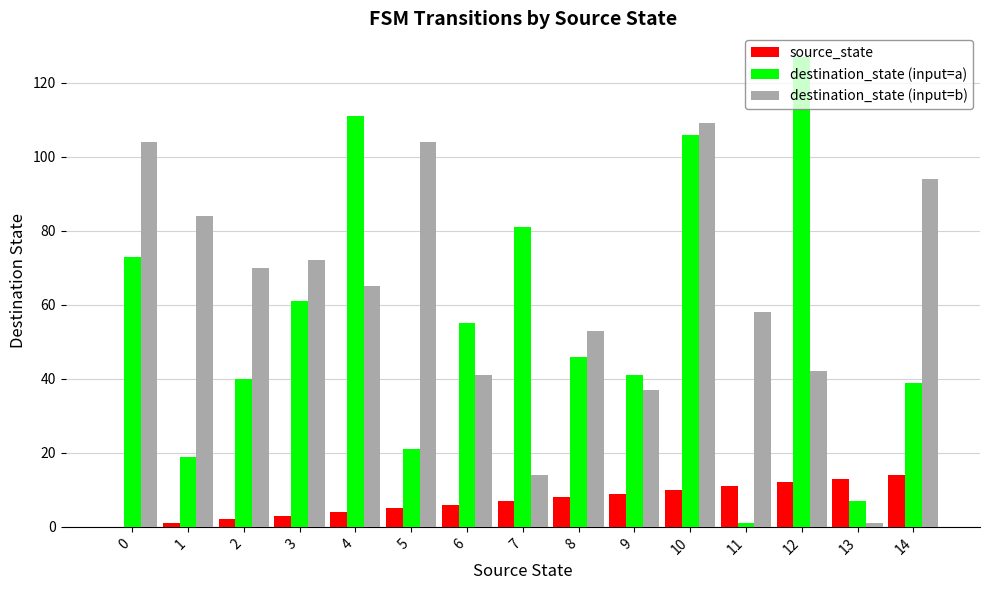

Between 7 and 13, which series saw the biggest shift?

destination_state (input=a)